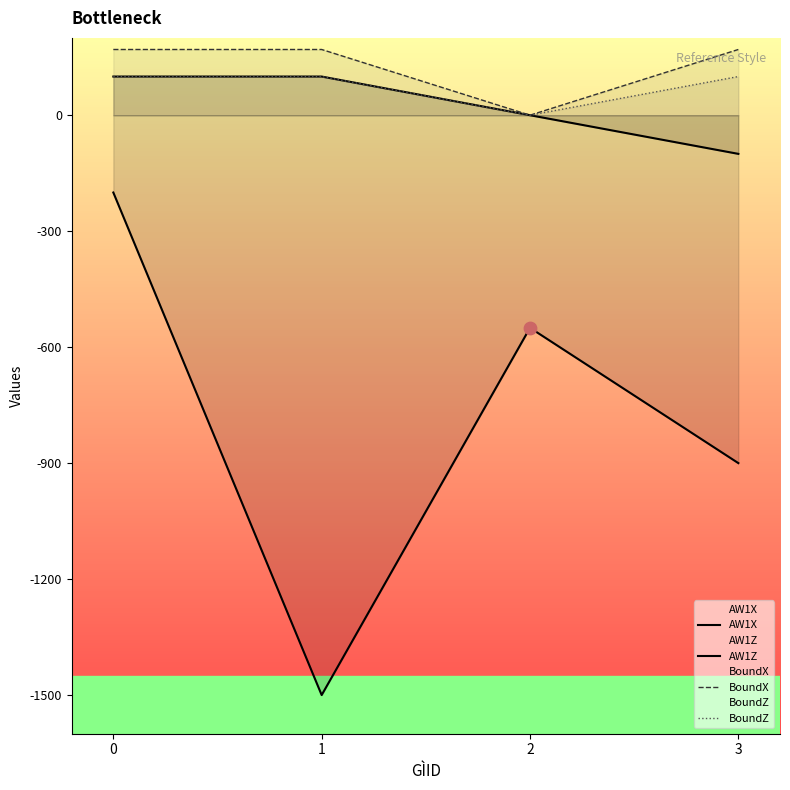

Which series reaches the maximum Y coordinate?

BoundX